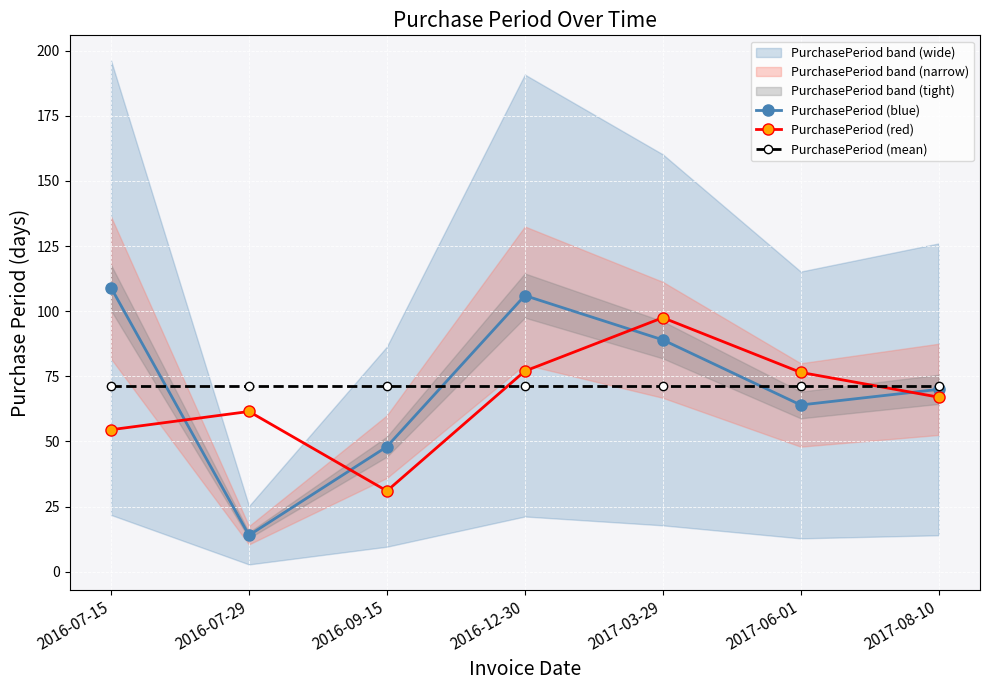

Reading left to right, transcribe all the data shown in this chart.

PurchasePeriod (blue): 109.0	14.0	48.0	106.0	89.0	64.0	70.0
PurchasePeriod (red): 54.5	61.5	31.0	77.0	97.5	76.5	67.0
PurchasePeriod (mean): 71.4	71.4	71.4	71.4	71.4	71.4	71.4